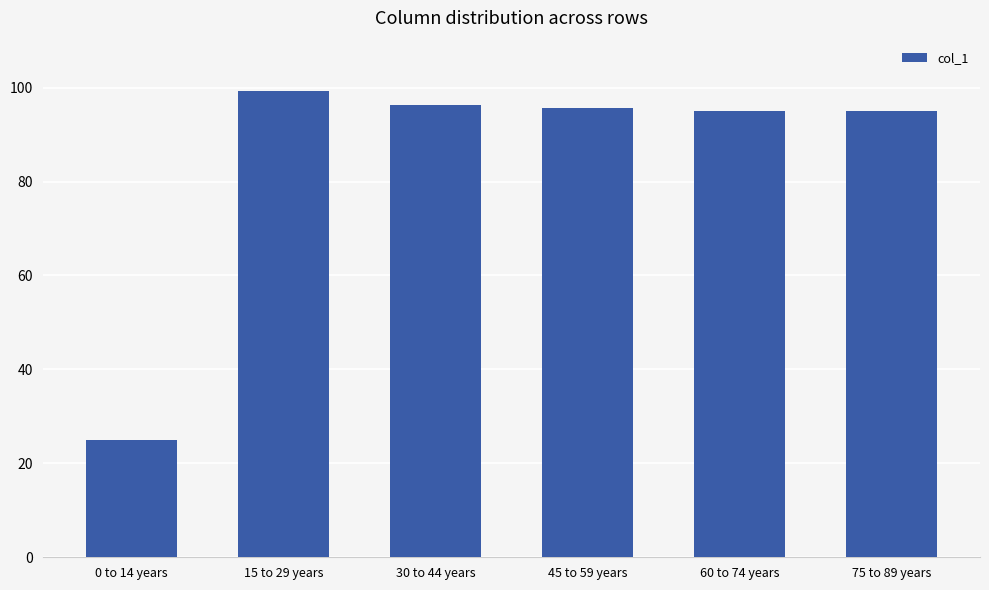

What is the difference between the maximum and minimum values?

74.4